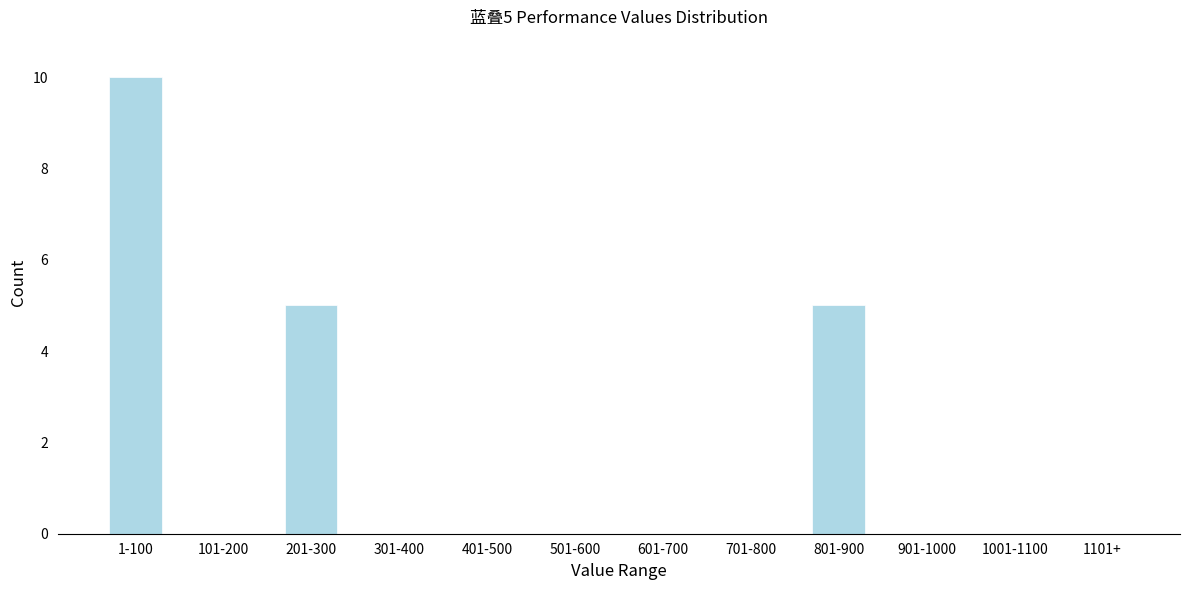

Reading left to right, extract all data points from this chart.

1-100=10	101-200=0	201-300=5	301-400=0	401-500=0	501-600=0	601-700=0	701-800=0	801-900=5	901-1000=0	1001-1100=0	1101+=0